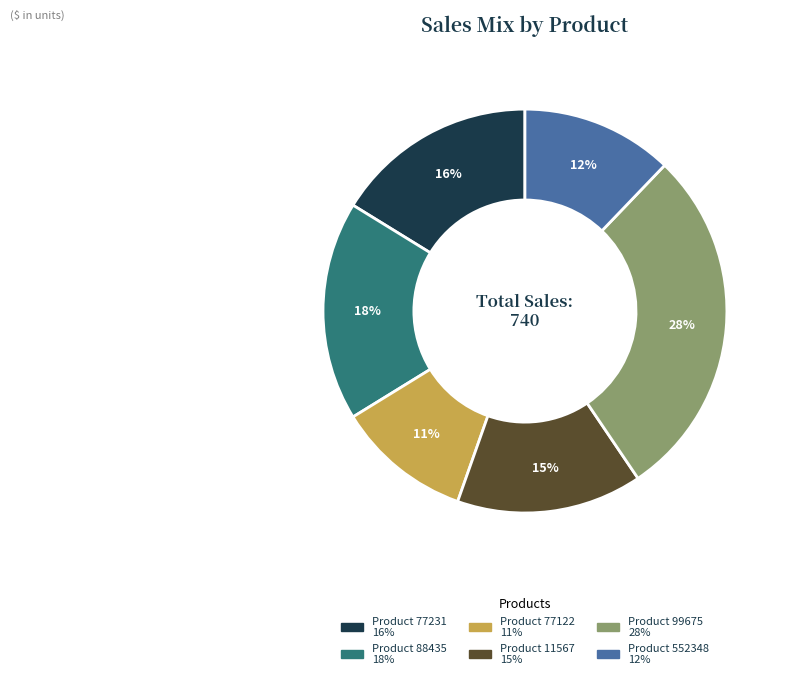

Does any single category account for the majority?

No